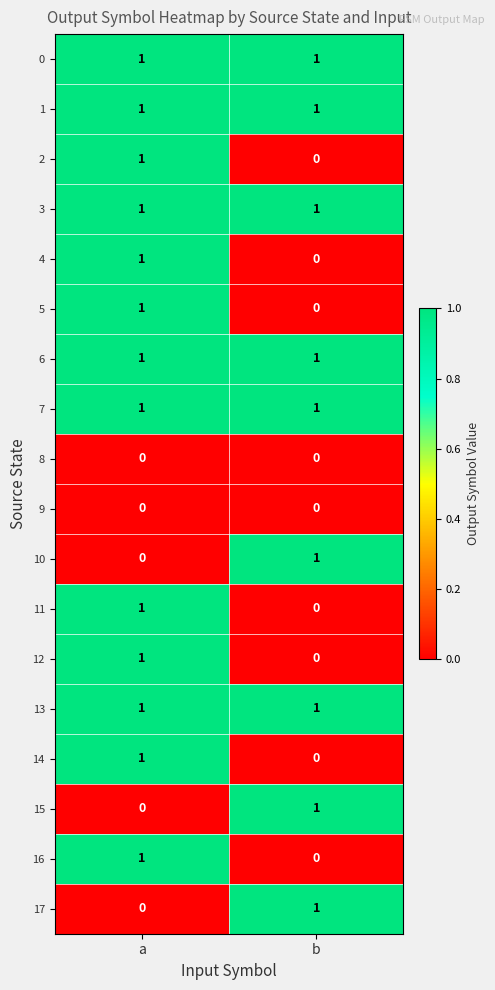

True or false: 13 has a value of 1 at a.

True